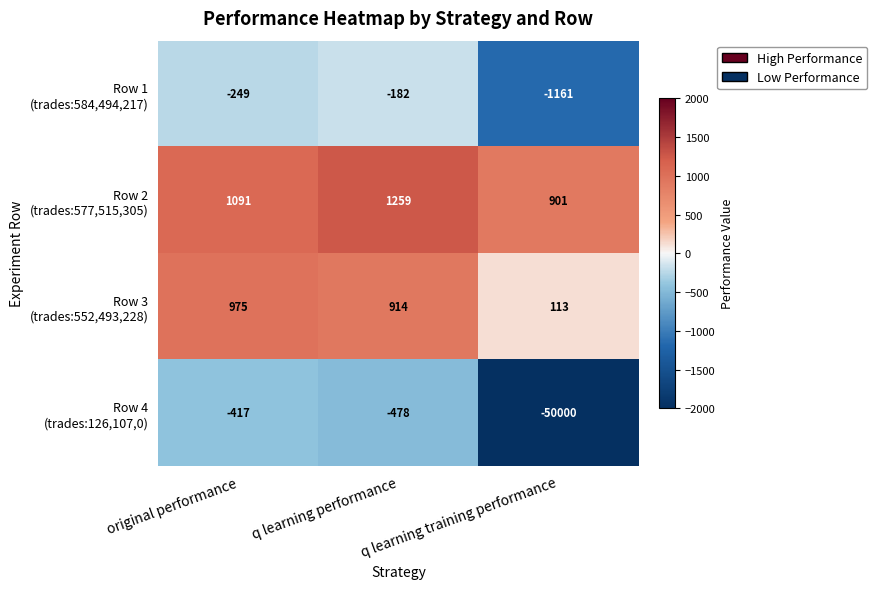

What is the maximum value shown in the chart?

1259